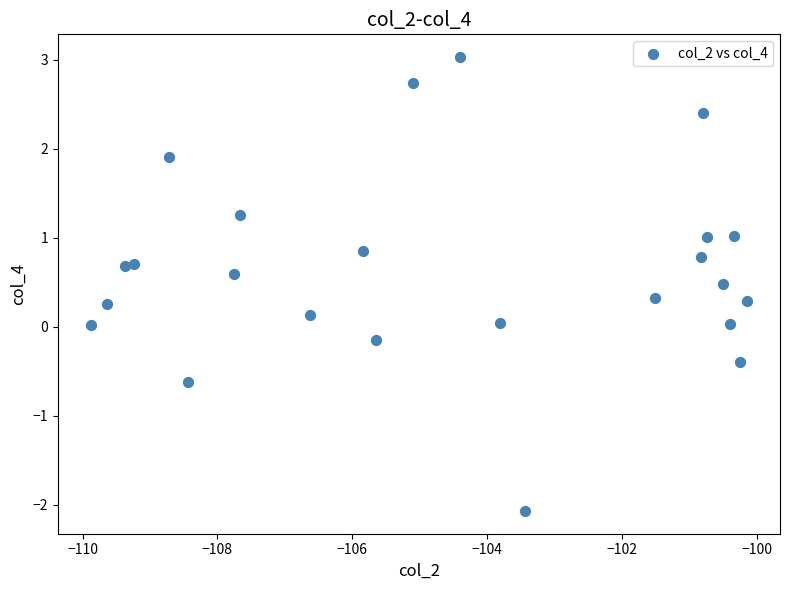

What is the range of X values (max minus min)?

9.7